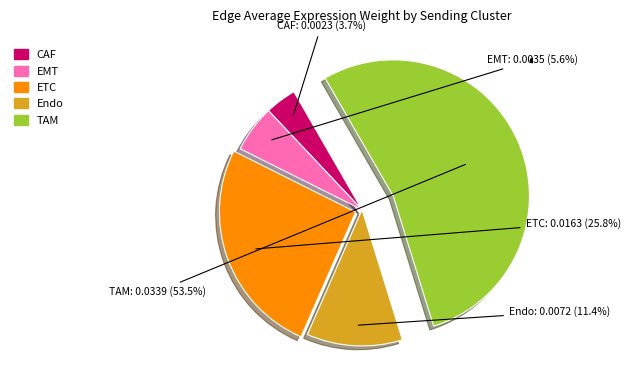

What is the largest slice in the pie chart?

TAM